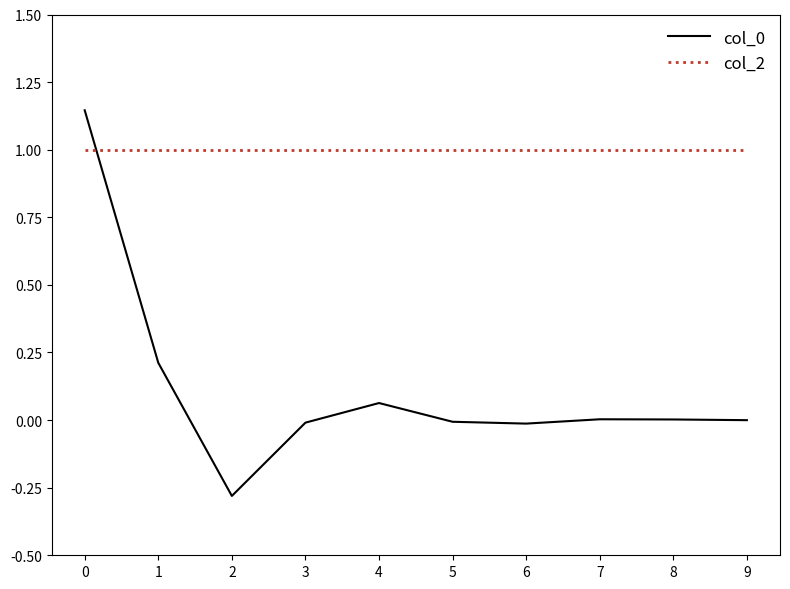

Is the value of col_0 at 7 greater than the value of col_2 at 8?

No